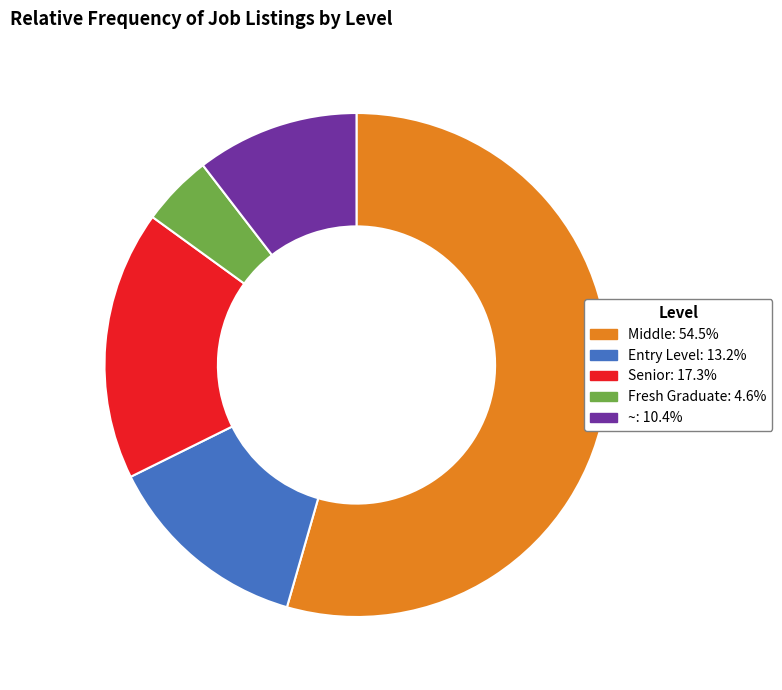

Which slice is the smallest?

Fresh Graduate